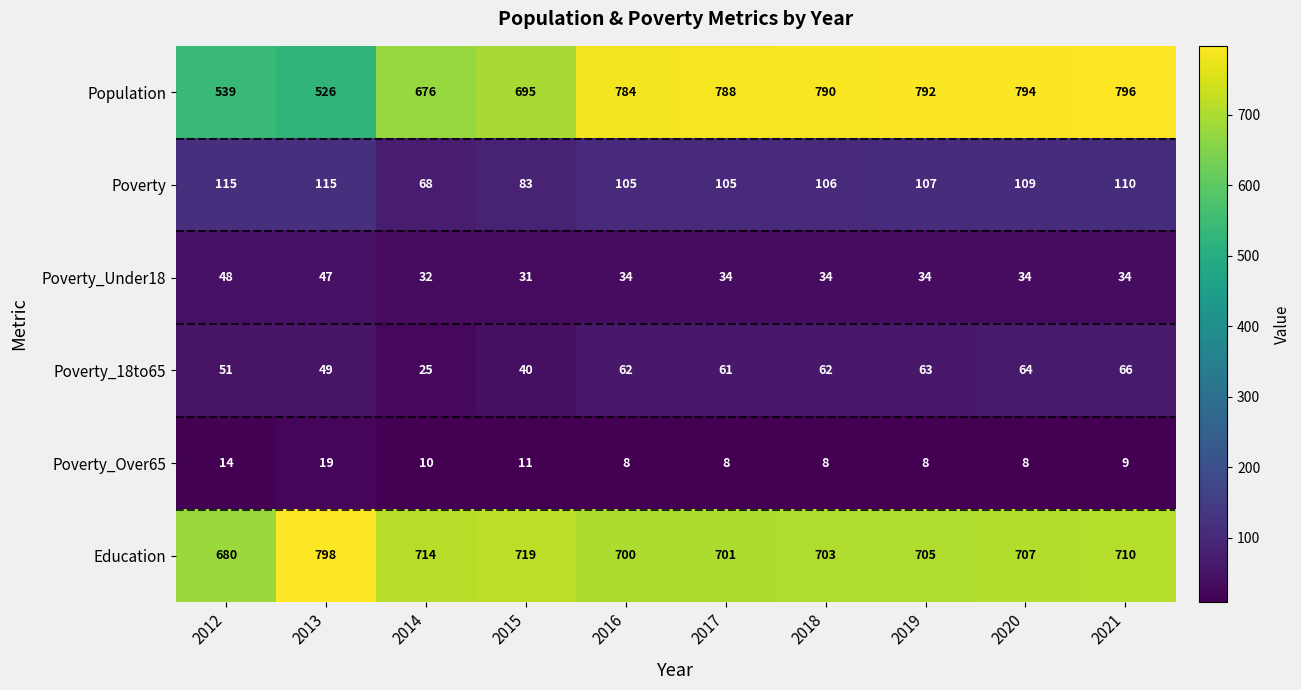

Rank the categories by Population value from highest to lowest.

2021, 2020, 2019, 2018, 2017, 2016, 2015, 2014, 2012, 2013